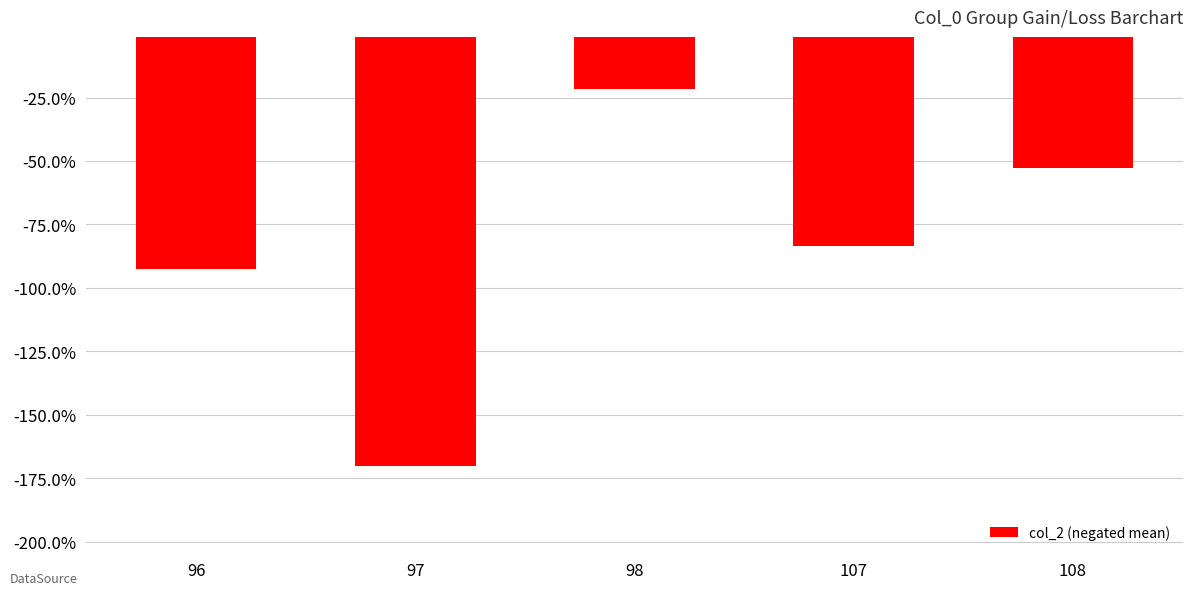

Is it true that the value at 108 is -0.2?

False